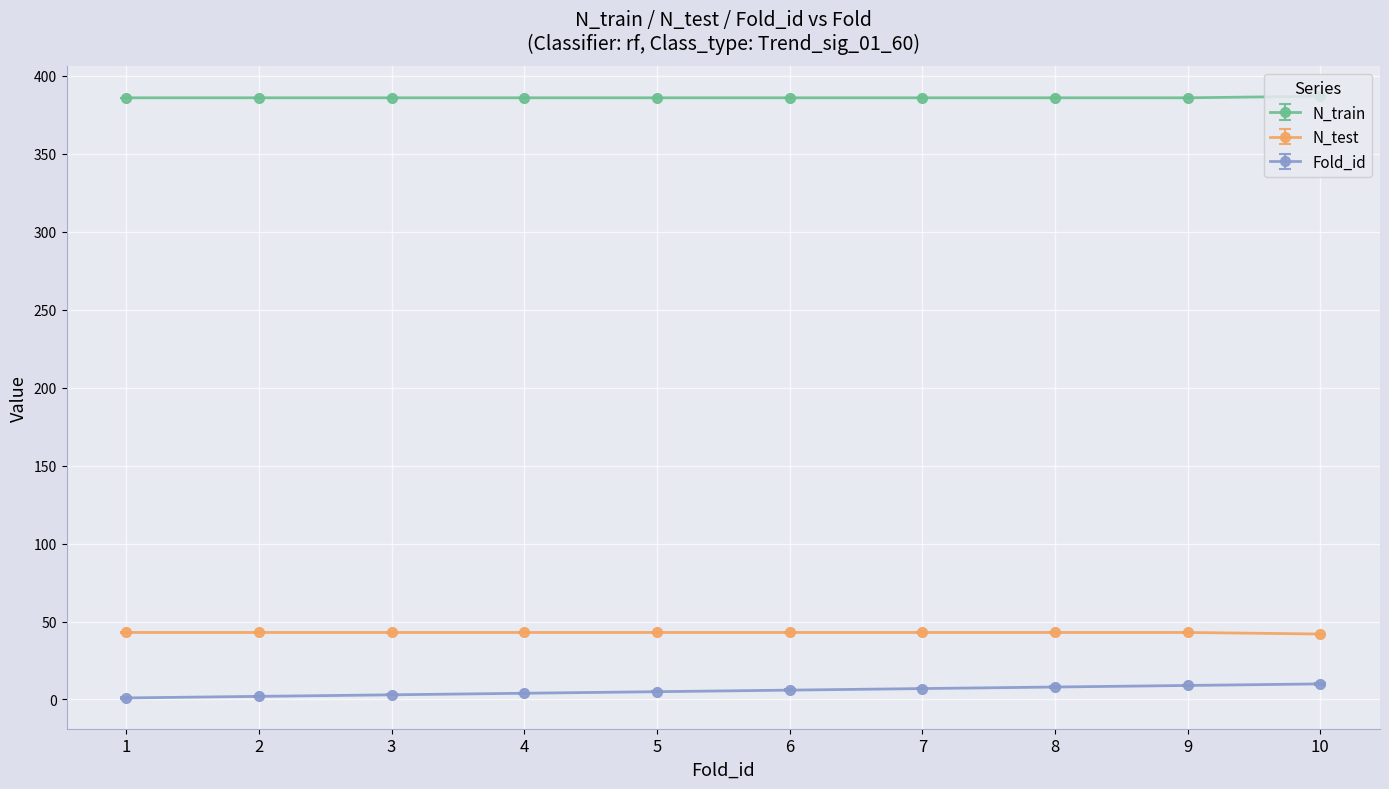

What is the sum of all N_test values?

429